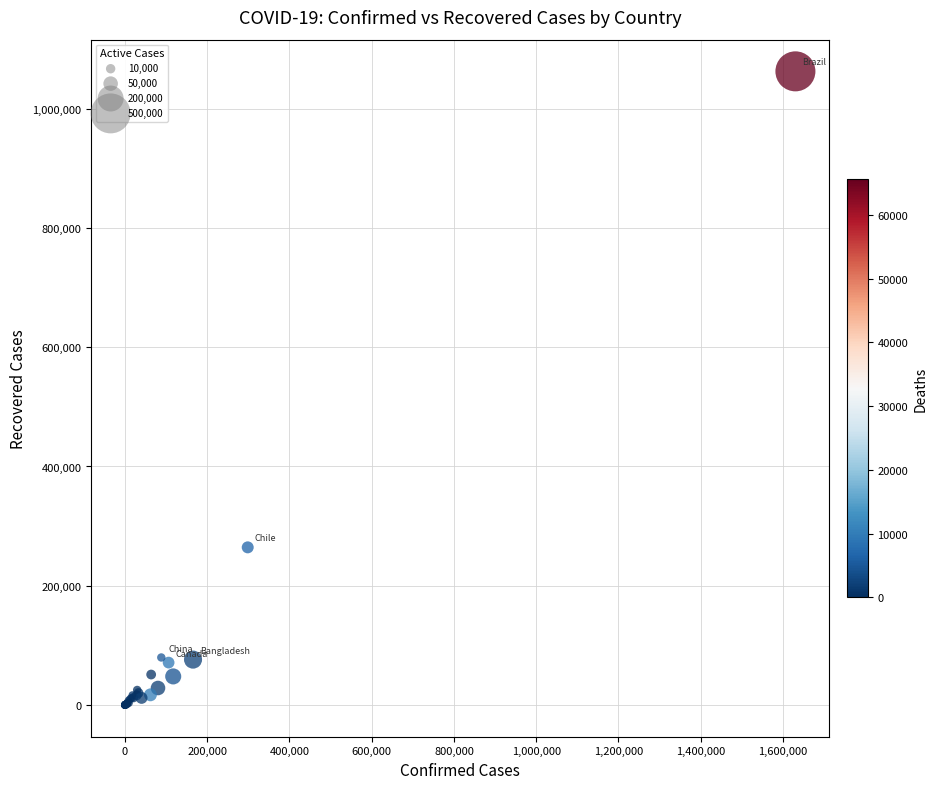

What Y value in the scatter plot is closest to 531280?

264378